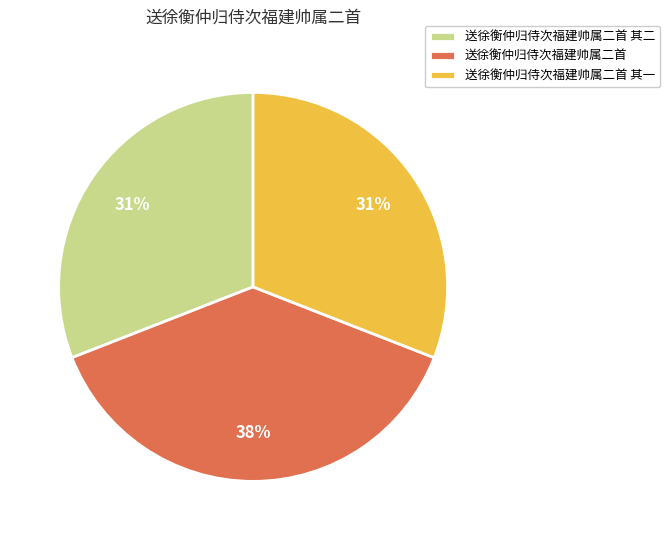

The 送徐衡仲归侍次福建帅属二首 其一 slice represents 41% of the pie. True or false?

False